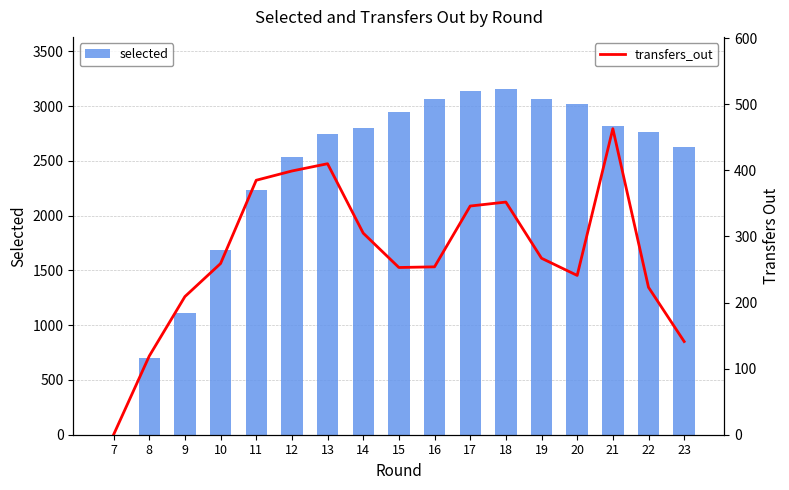

Rank the series at 13 from lowest to highest value.

transfers_out, selected